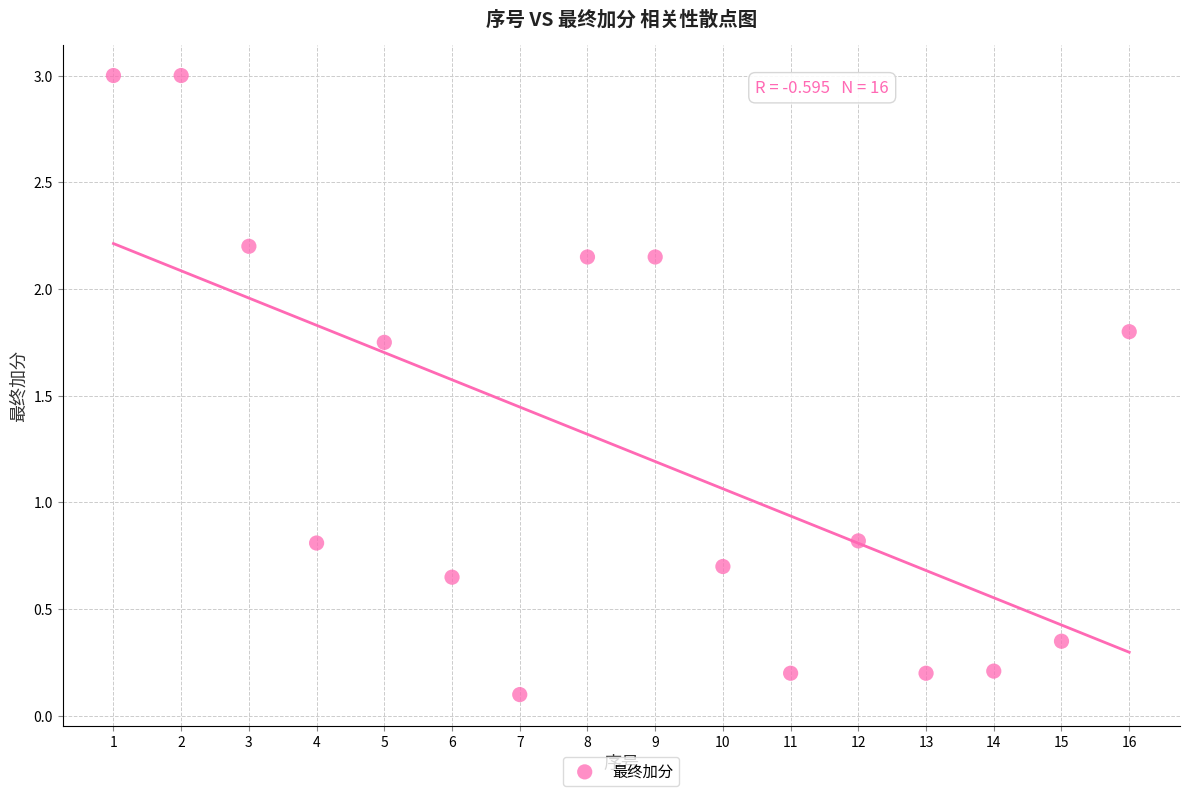

What is the range of X values (max minus min)?

15.0